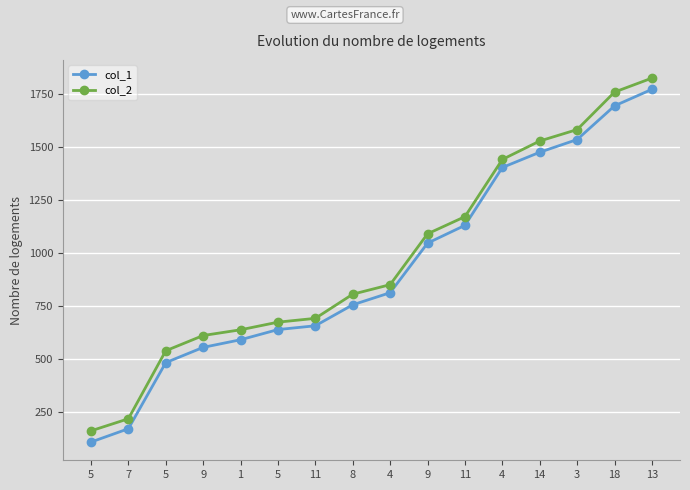

What is the maximum value shown in the chart?

1827